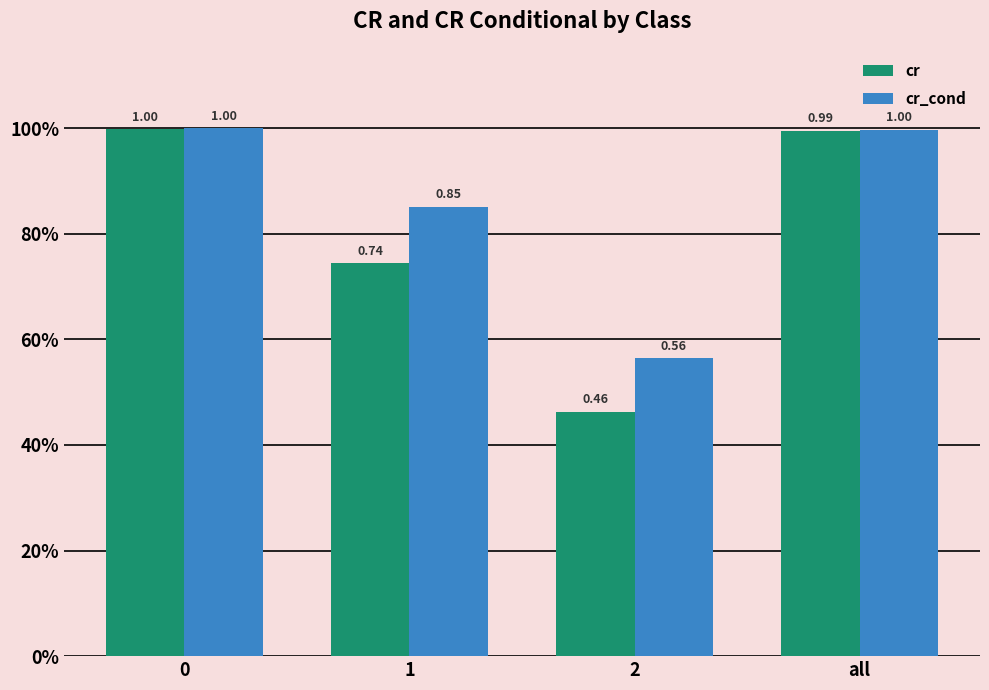

What are all the series names shown in the legend?

cr, cr_cond